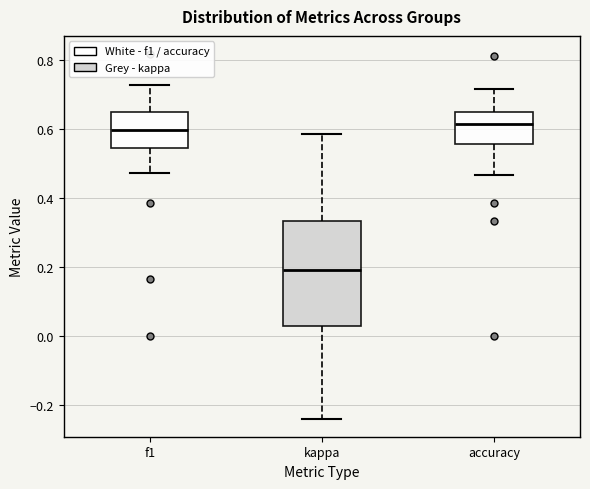

Where does the median line of the box for kappa sit on the y-axis? The values are not printed on the chart, so give them approximately, as read against the axis.

0.20